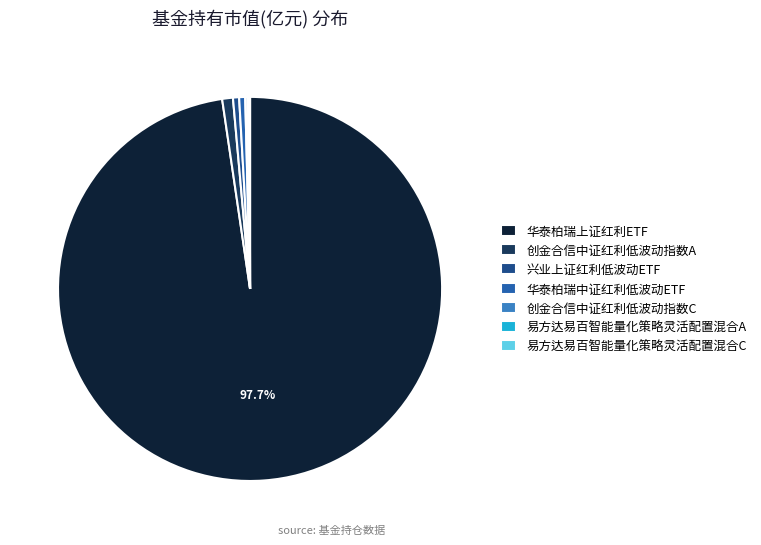

To the nearest percent, what is the difference between the largest and smallest slice percentages?

98%